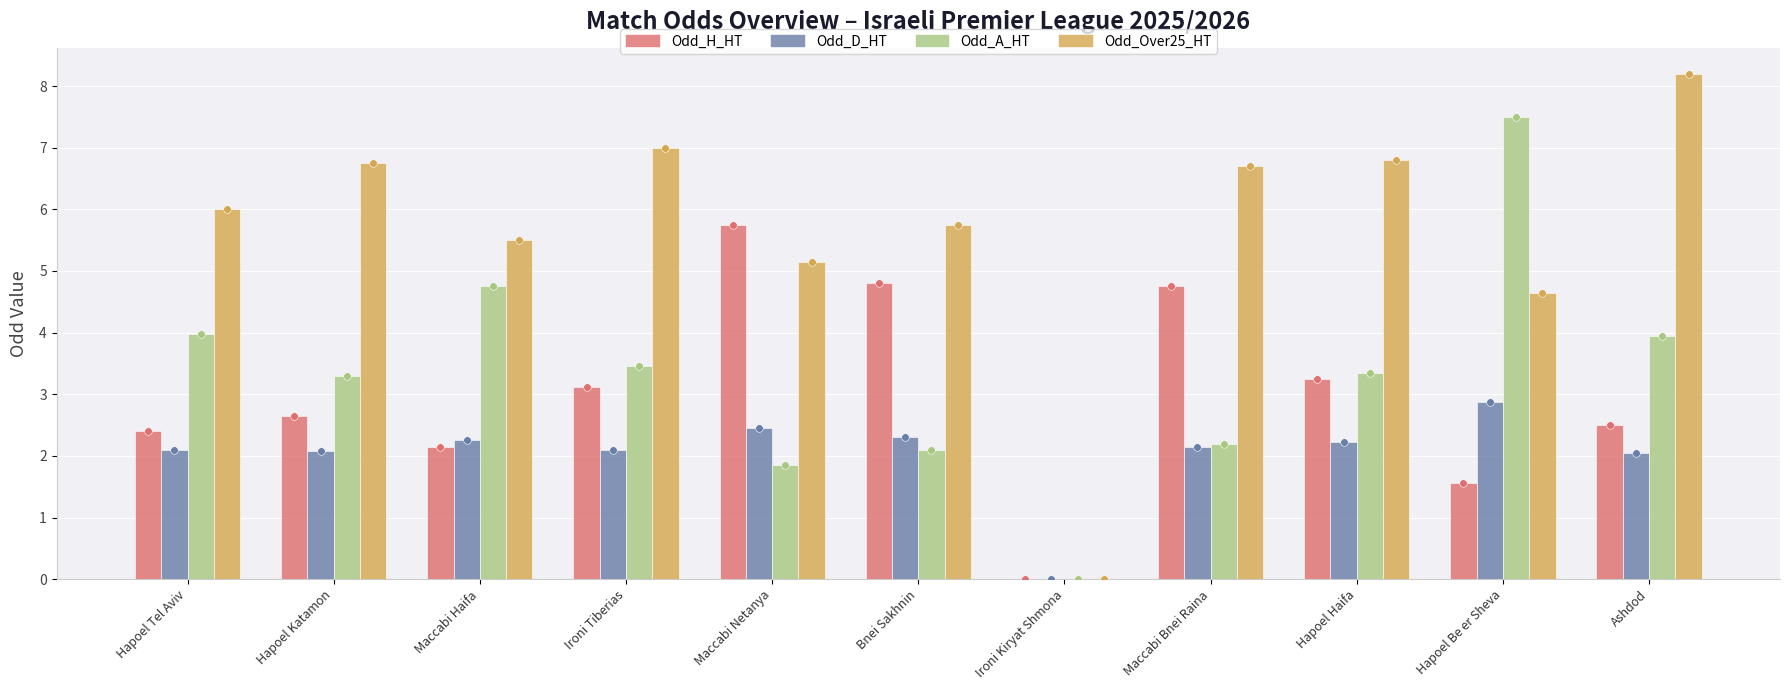

Which series contains the highest Y value?

Odd_Over25_HT